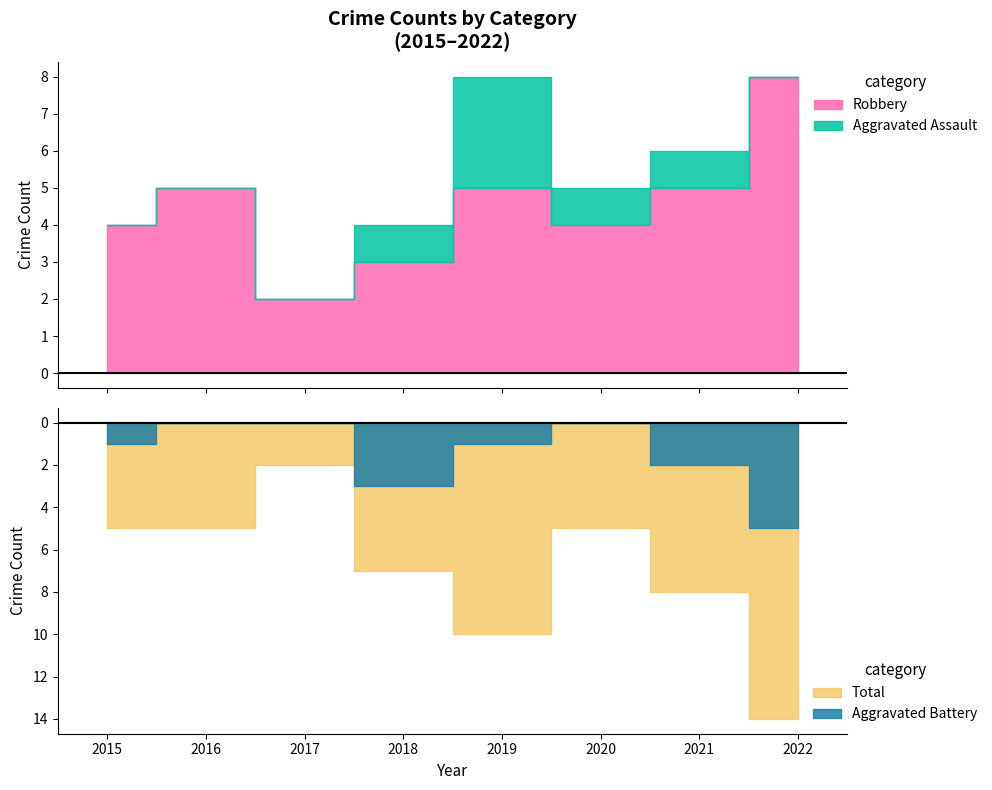

True or false: Aggravated Battery has a value of 3 at 2016.

False